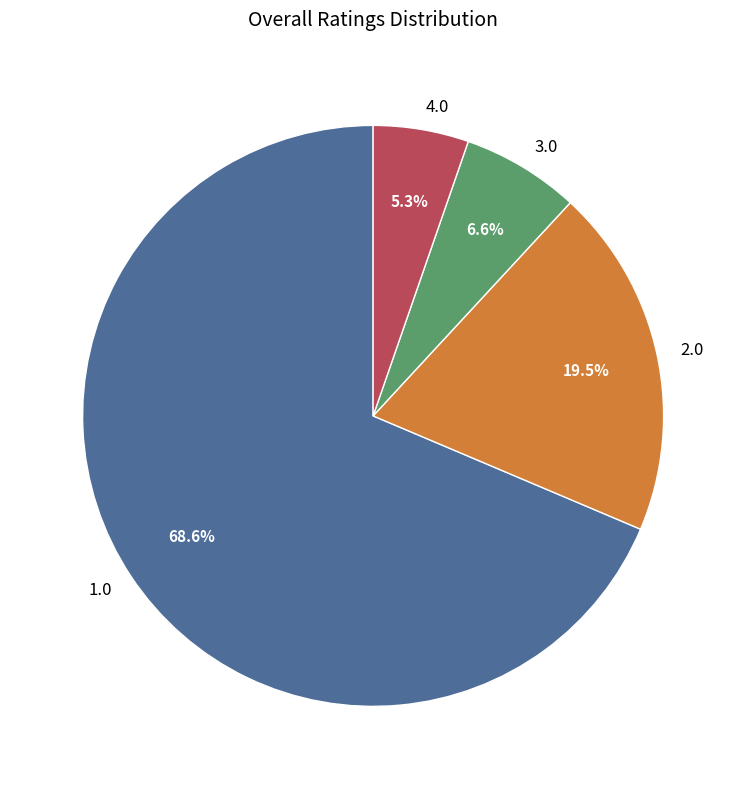

How many segments does this pie chart have?

4